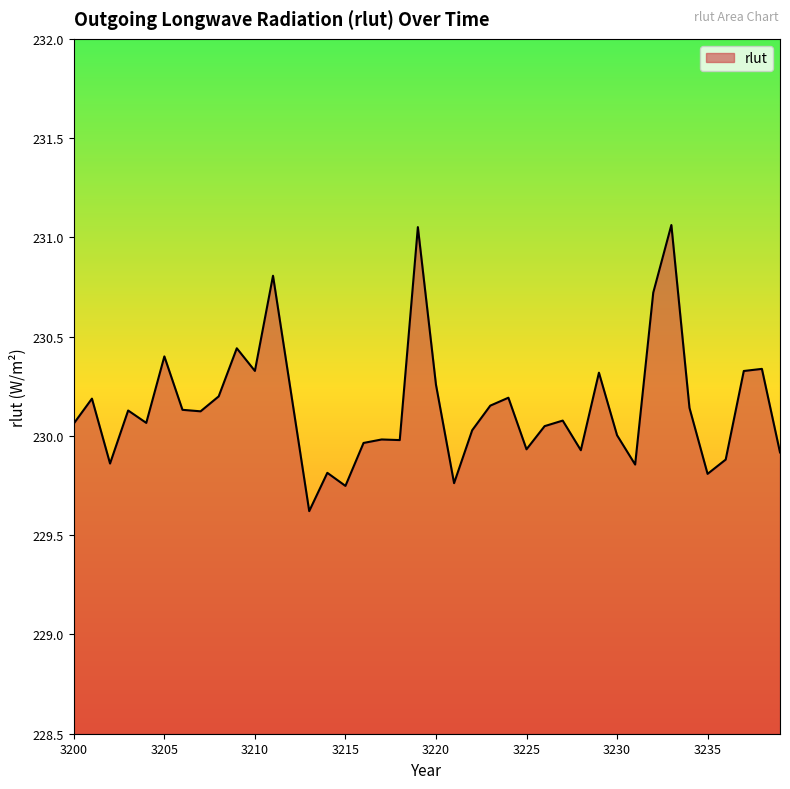

What is the difference between the maximum and minimum values?

1.4